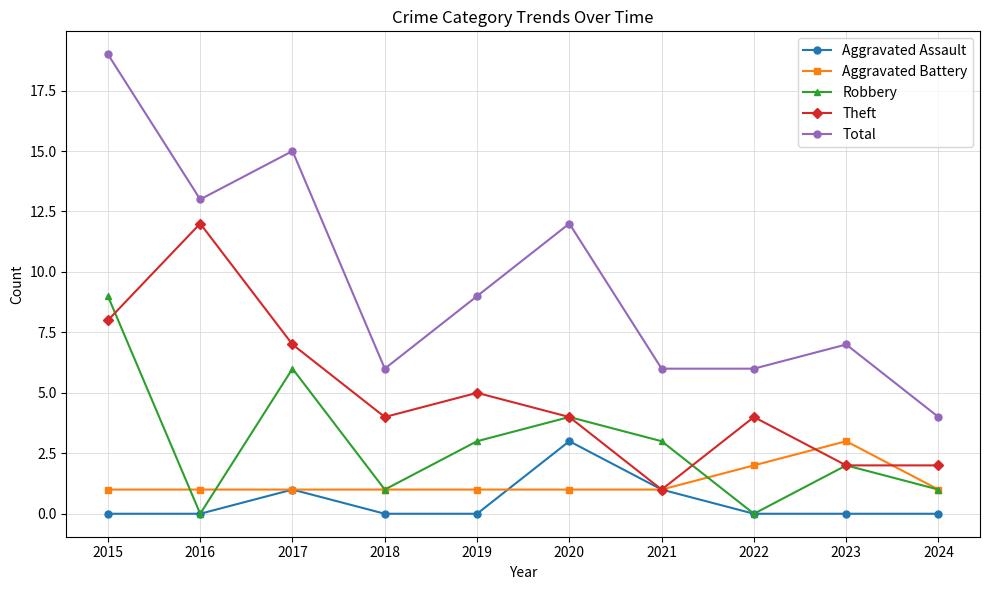

True or false: Total has more than 0 points higher than both neighbors.

True